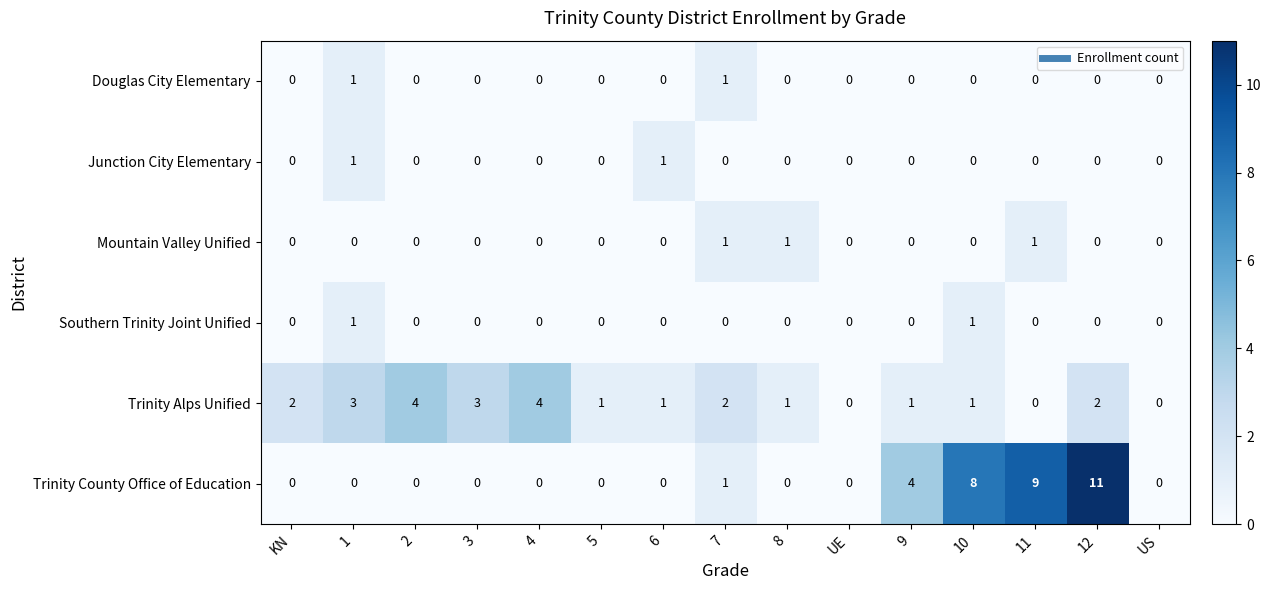

Between 11 and US, which series saw the biggest shift?

Trinity County Office of Education